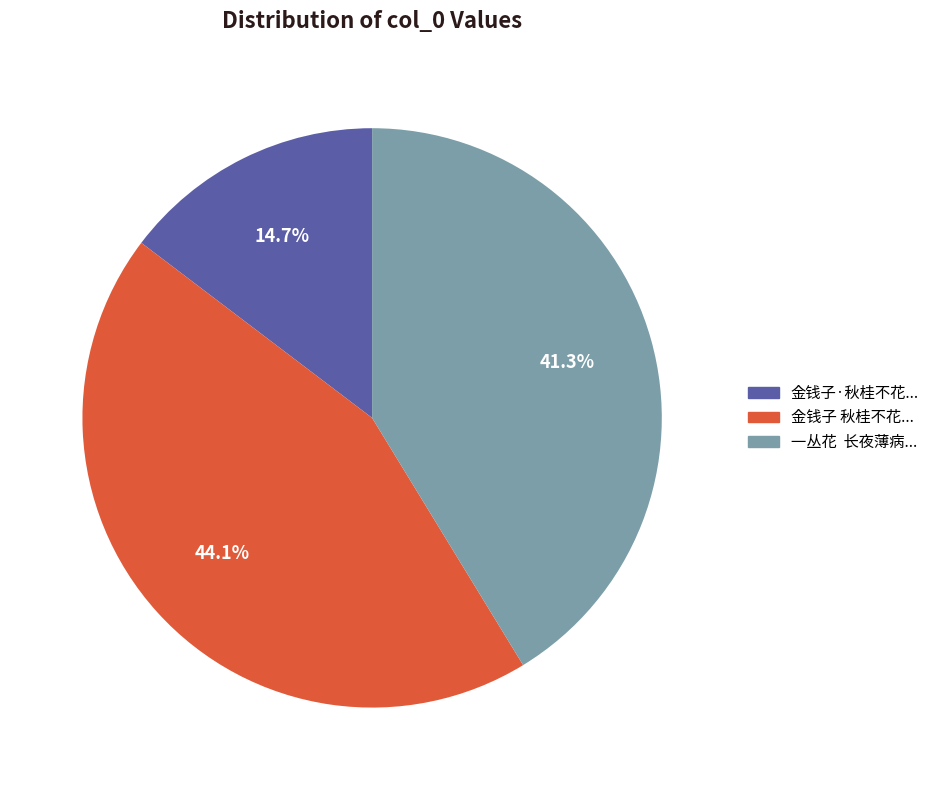

Rank the categories by value from highest to lowest.

金钱子 秋桂不花..., 一丛花 长夜薄病..., 金钱子·秋桂不花...